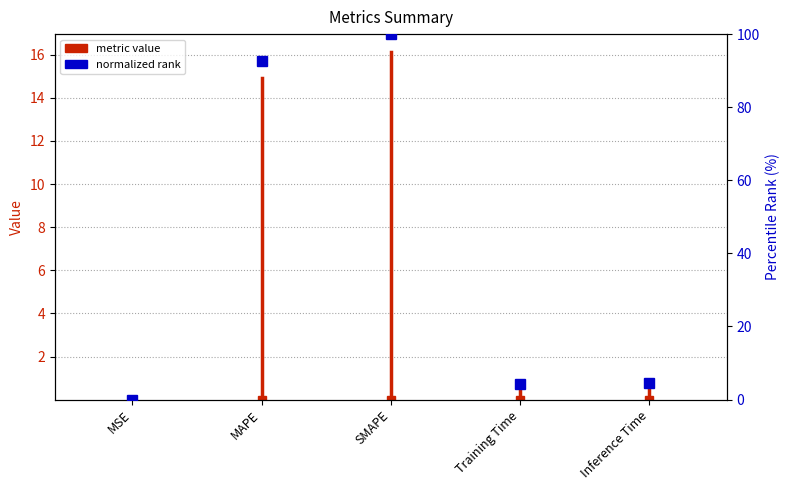

What is the label of the 2nd point from the left?

MAPE